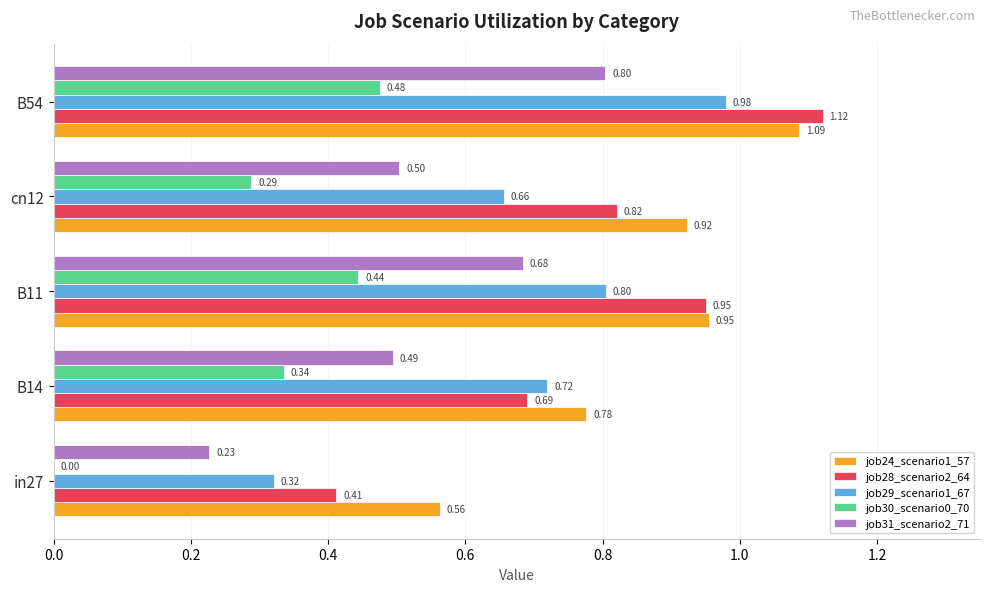

What is the sum of all job29_scenario1_67 values?

3.5